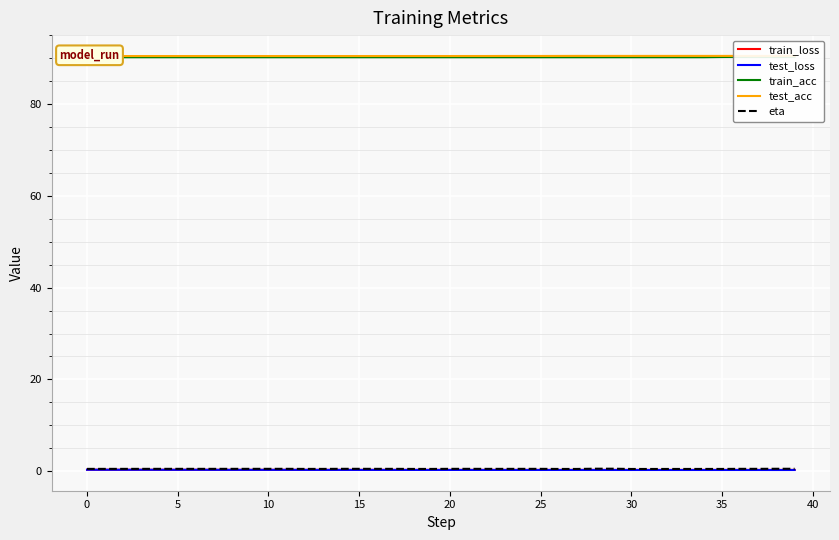

True or false: test_acc and test_loss cross at least once.

False